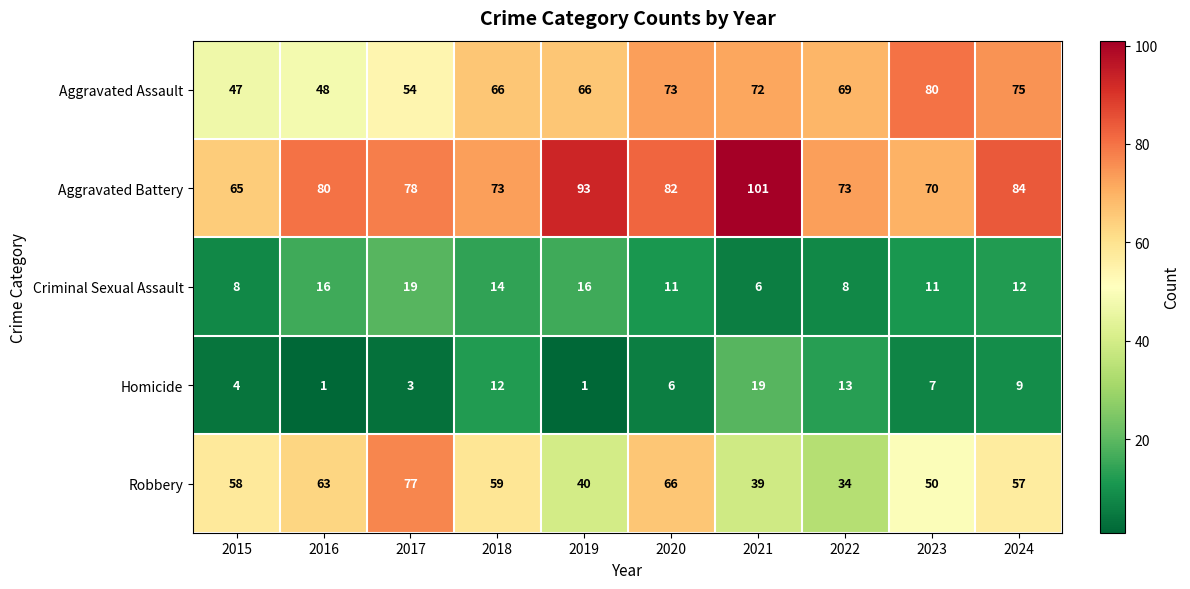

What is the difference between the highest and lowest values at 2020?

76